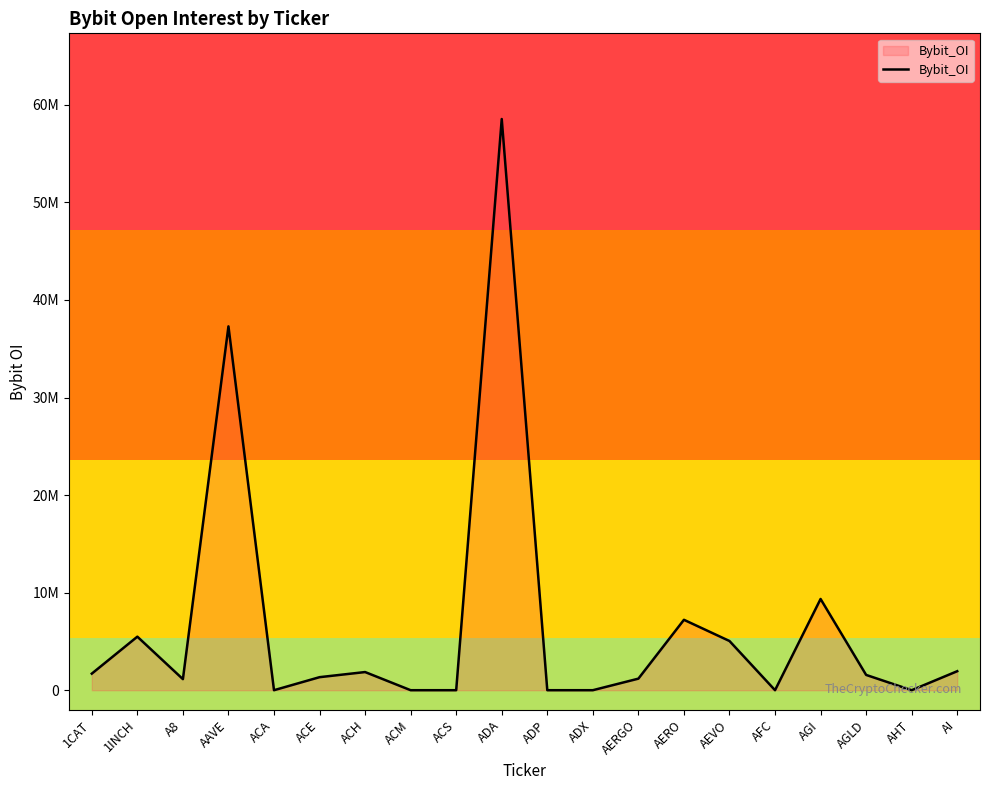

How many interior local valleys (lower than both neighbors) does the data have?

4